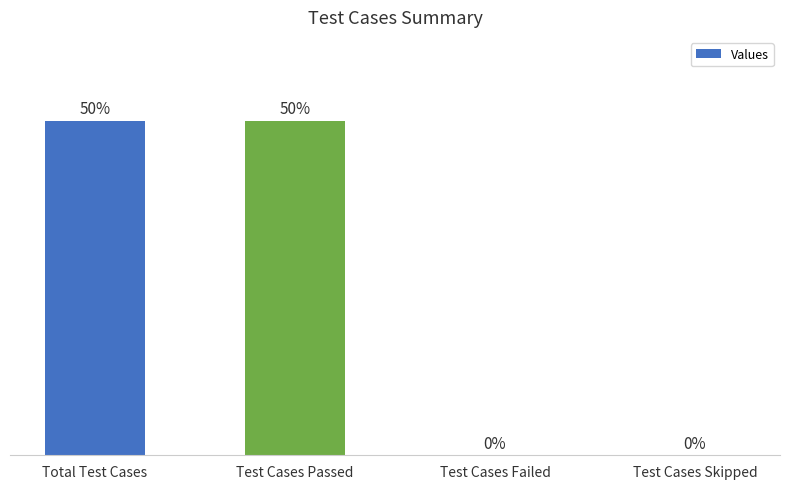

Are the bars horizontal?

No